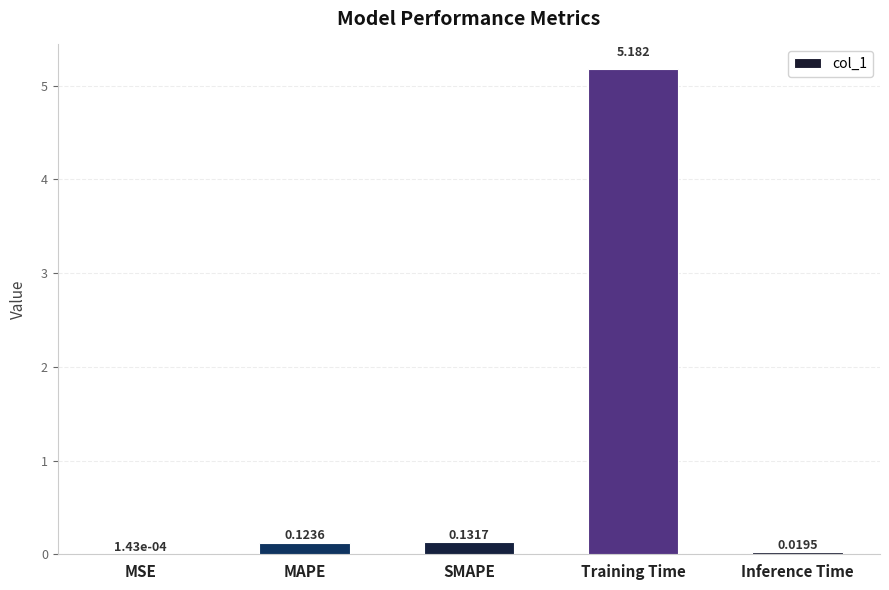

Between Inference Time and MSE, which is larger?

Inference Time